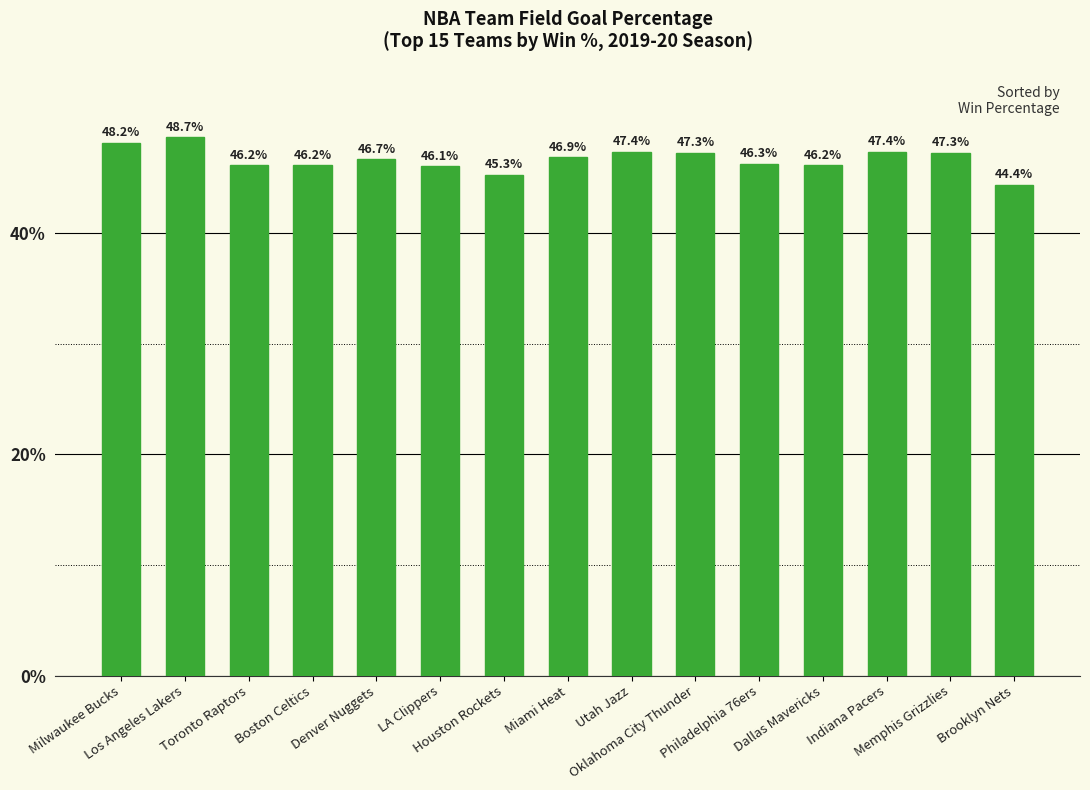

Are the bars horizontal?

No